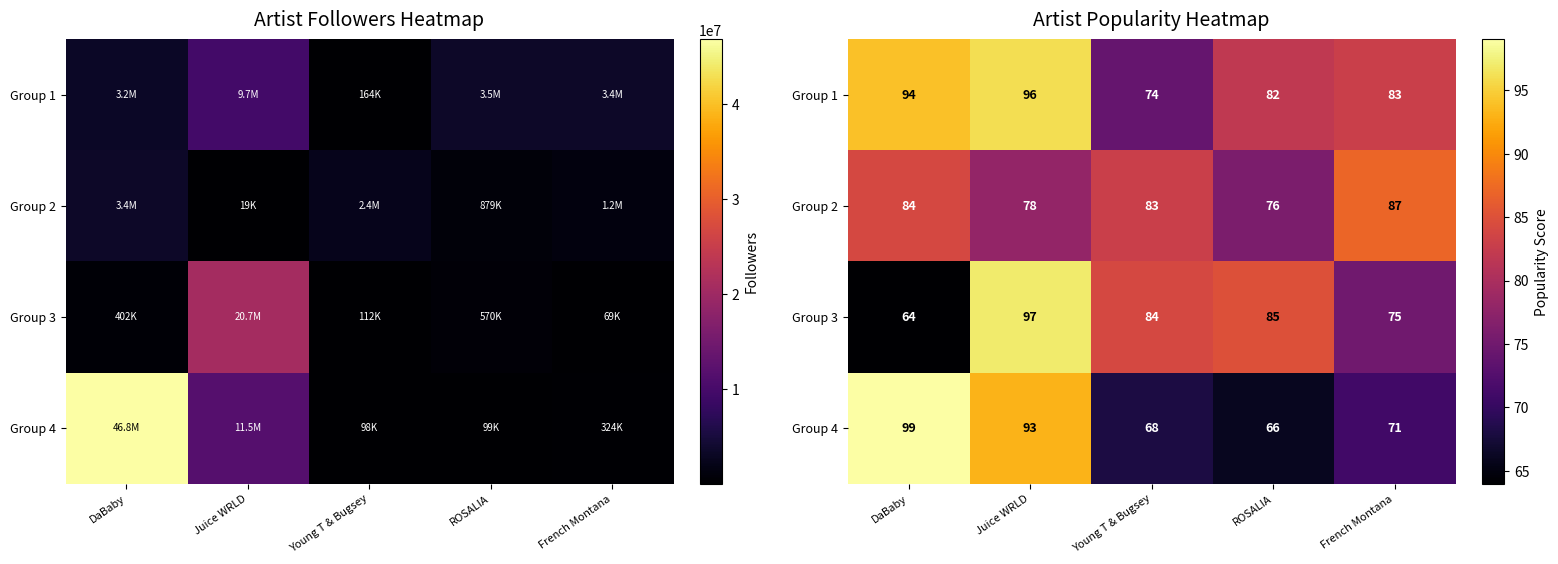

What is the maximum value for Group 2?

87